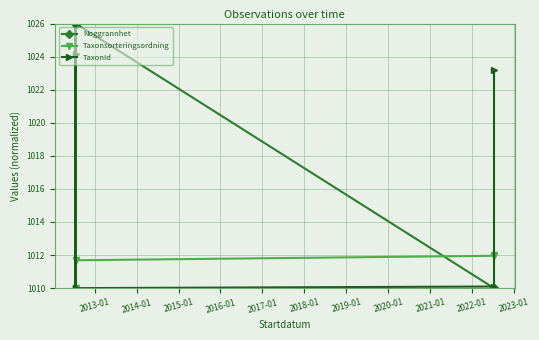

What are all the series names shown in the legend?

Noggrannhet, Taxonsorteringsordning, TaxonId